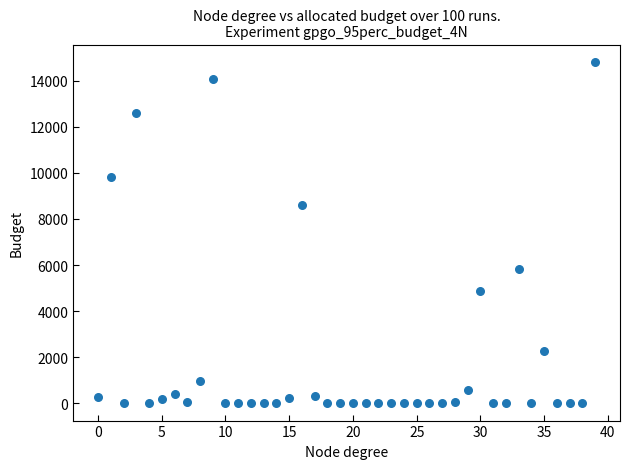

What is the range of Y values (max minus min)?

14821